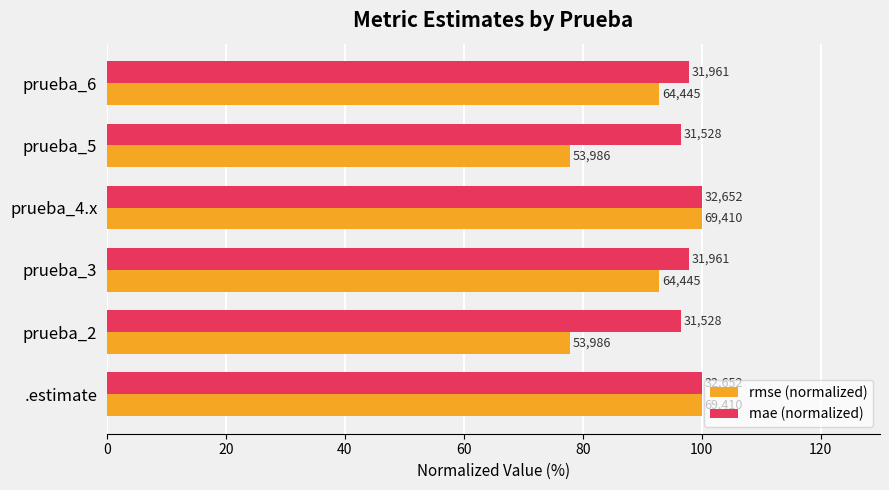

What are all the series names shown in the legend?

rmse (normalized), mae (normalized)